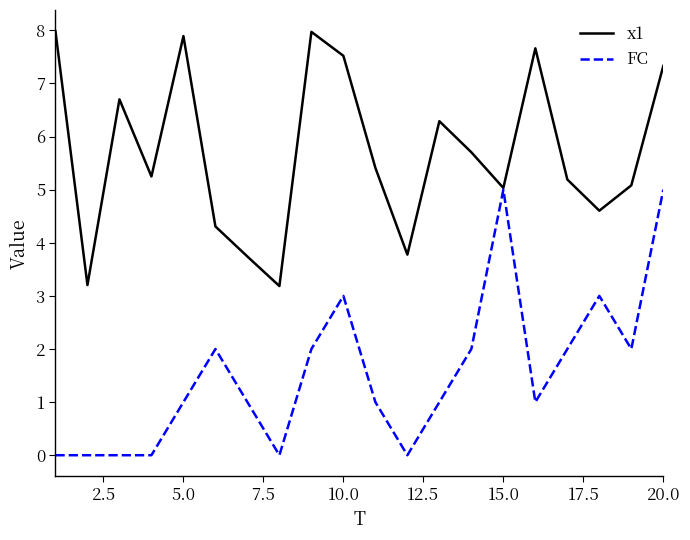

Reading left to right, what are all the values shown in this chart?

x1: 8.0	3.2	6.7	5.2	7.9	4.3	3.7	3.2	8.0	7.5	5.4	3.8	6.3	5.7	5.0	7.7	5.2	4.6	5.1	7.3
FC: 0.0	0.0	0.0	0.0	1.0	2.0	1.0	0.0	2.0	3.0	1.0	0.0	1.0	2.0	5.0	1.0	2.0	3.0	2.0	5.0